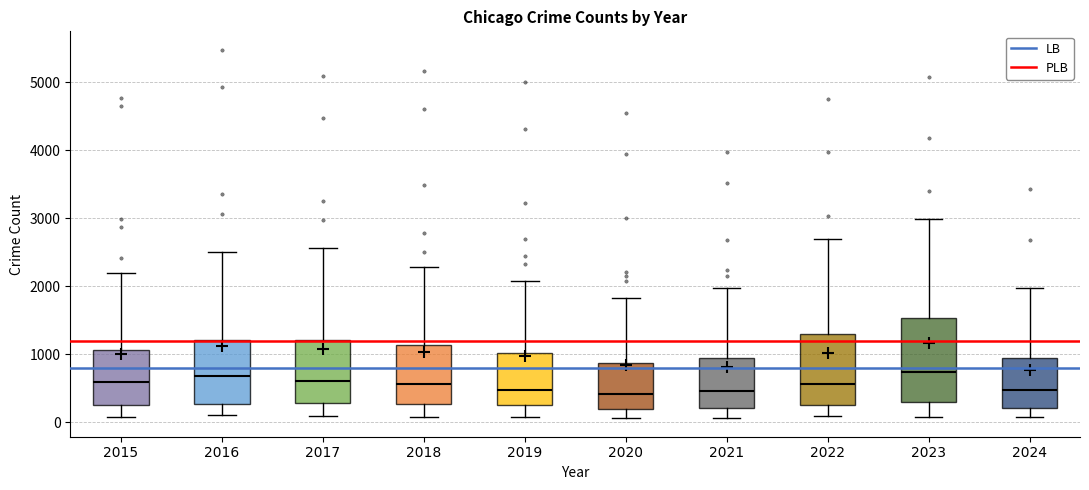

Reading left to right, transcribe this box plot: for each box, give where its median line is, the range the box spans, and where its two whiskers end, as read against the y-axis. The values are not printed on the chart, so give them approximately, as read against the axis.

2015: median 600, box 300 to 1100, whiskers 100 to 2200
2016: median 700, box 300 to 1200, whiskers 100 to 2500
2017: median 600, box 300 to 1200, whiskers 100 to 2600
2018: median 600, box 300 to 1100, whiskers 100 to 2300
2019: median 500, box 300 to 1000, whiskers 100 to 2100
2020: median 400, box 200 to 900, whiskers 100 to 1800
2021: median 500, box 200 to 900, whiskers 100 to 2000
2022: median 600, box 300 to 1300, whiskers 100 to 2700
2023: median 700, box 300 to 1500, whiskers 100 to 3000
2024: median 500, box 200 to 900, whiskers 100 to 2000